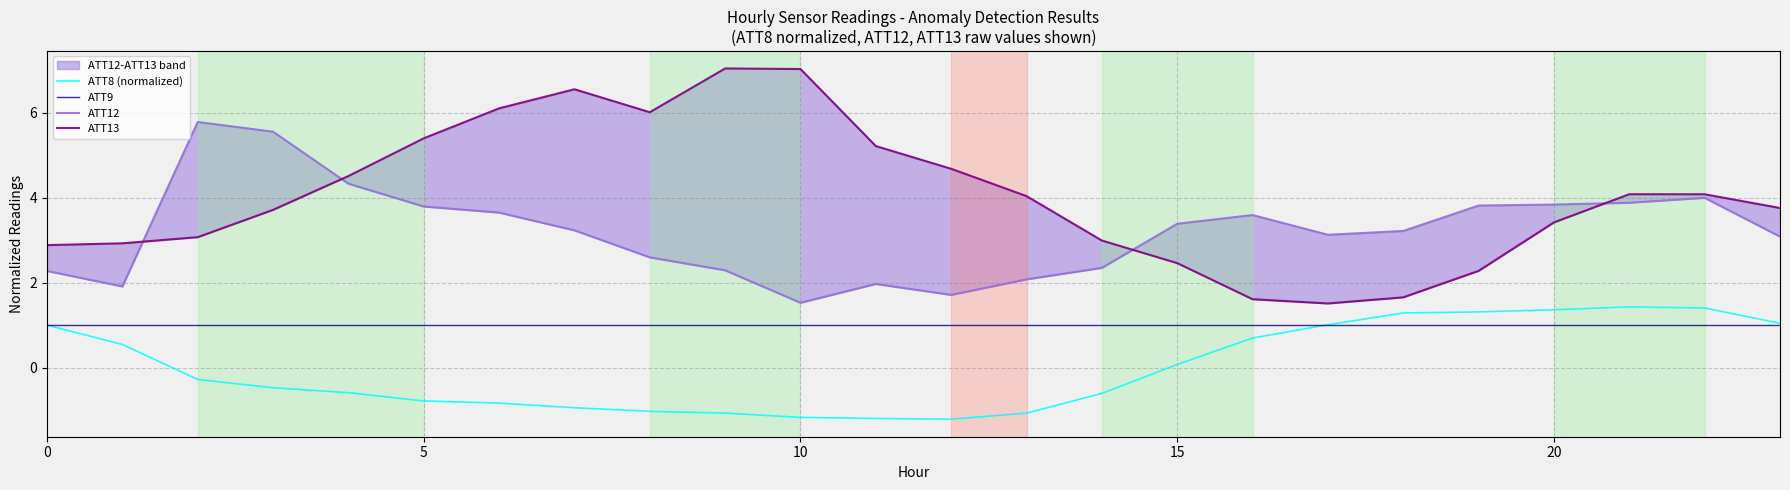

True or false: ATT12 has a value of 2.1 at 13.

True